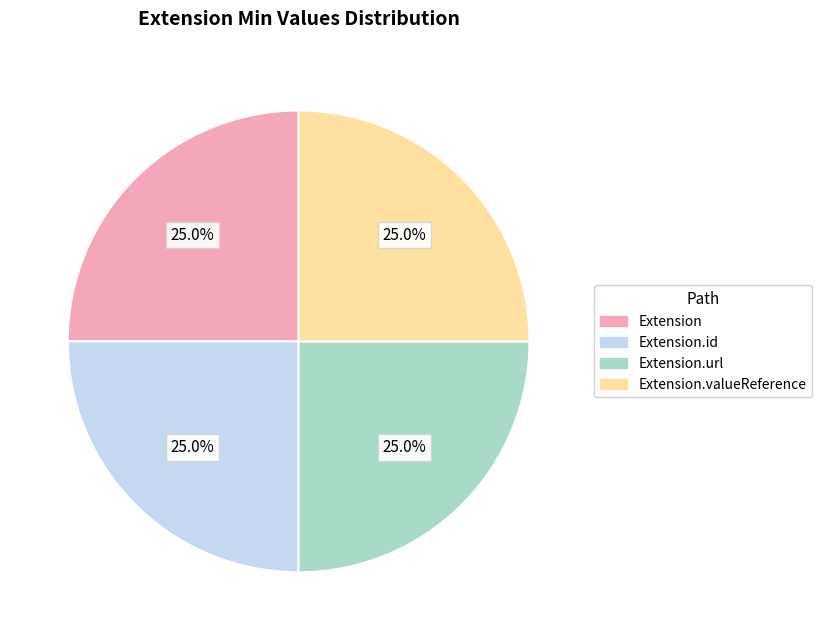

Does any single category account for the majority?

No